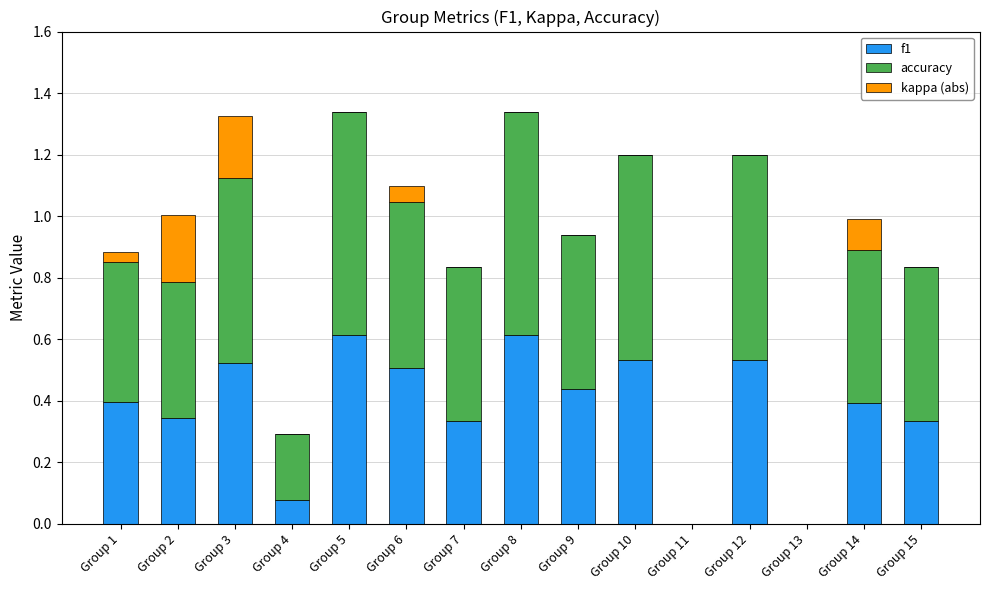

What is the highest value of the f1 series?

0.6